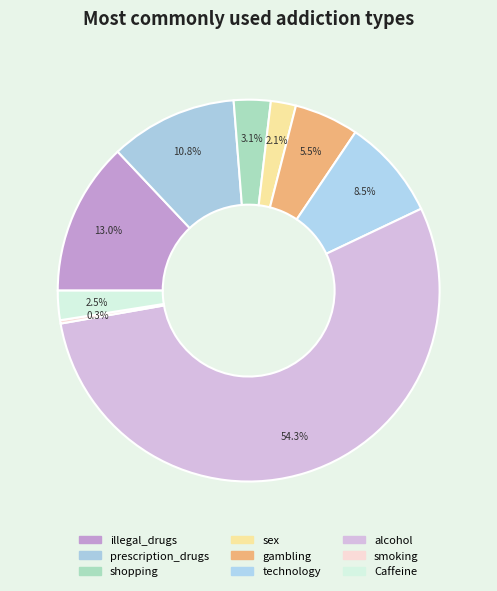

How many segments does this pie chart have?

9